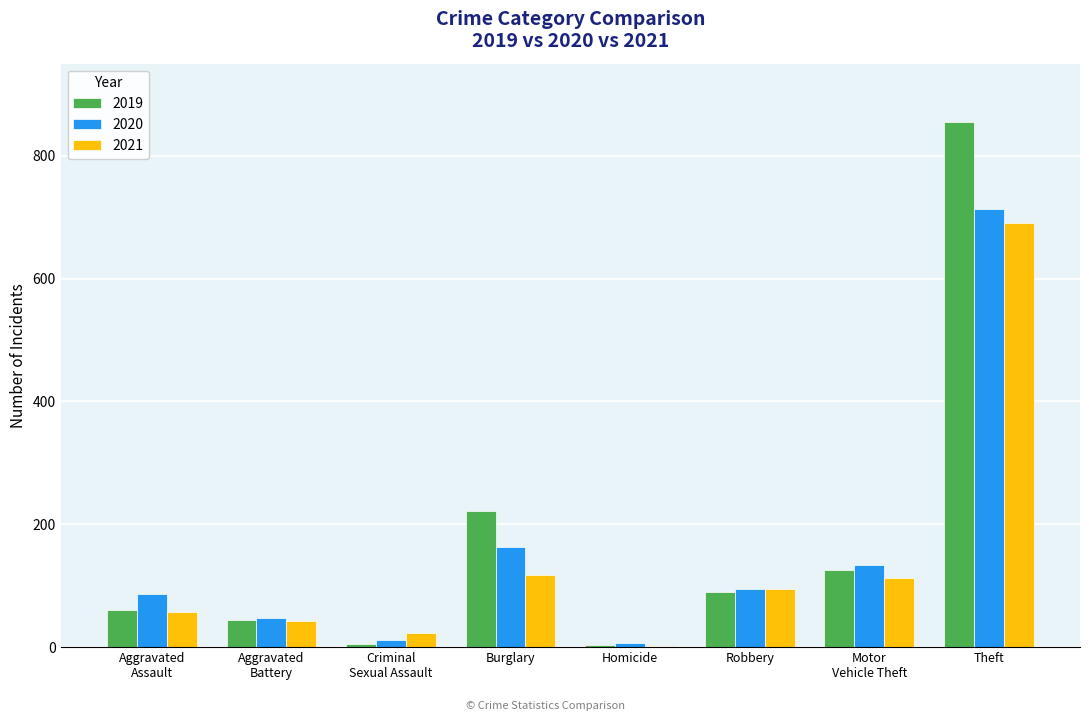

At which label does 2019 first exceed 89?

Burglary